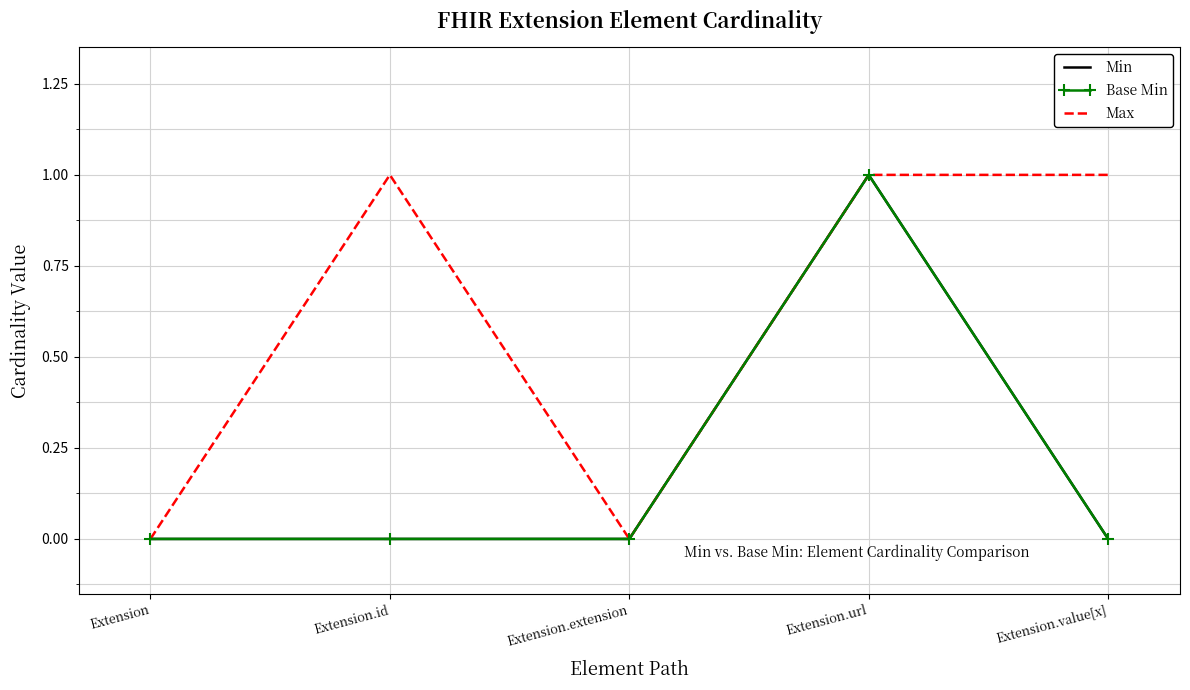

The Max series shows 1 at Extension.url. True or false?

True